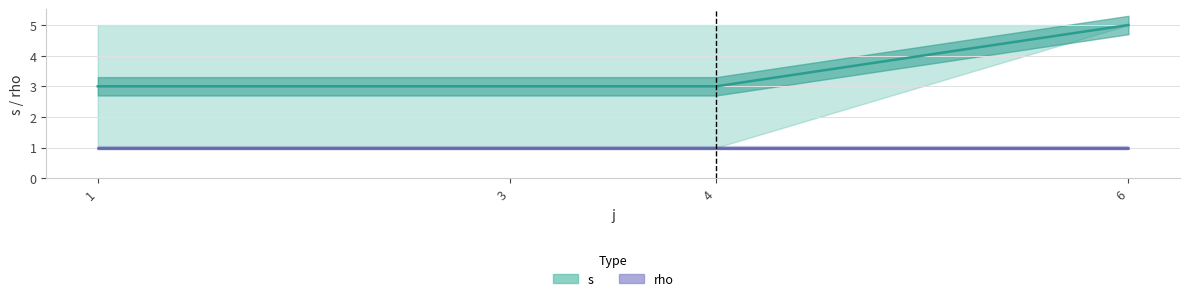

True or false: rho has more than 0 interior local peaks.

False